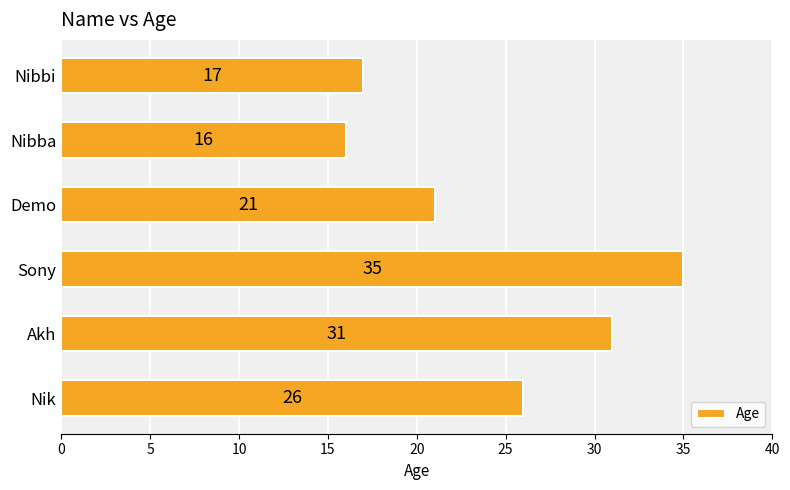

Rank the categories by value from highest to lowest.

Sony, Akh, Nik, Demo, Nibbi, Nibba